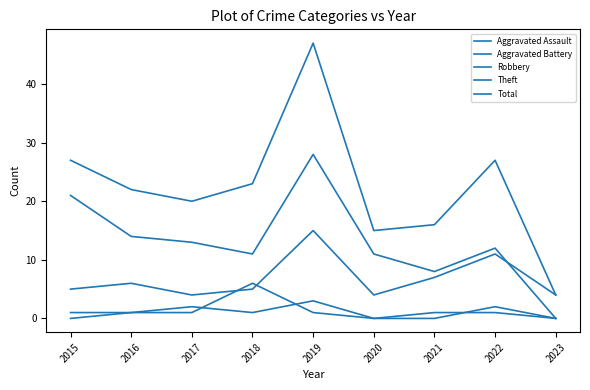

Is this an area chart (filled region under the line)?

No